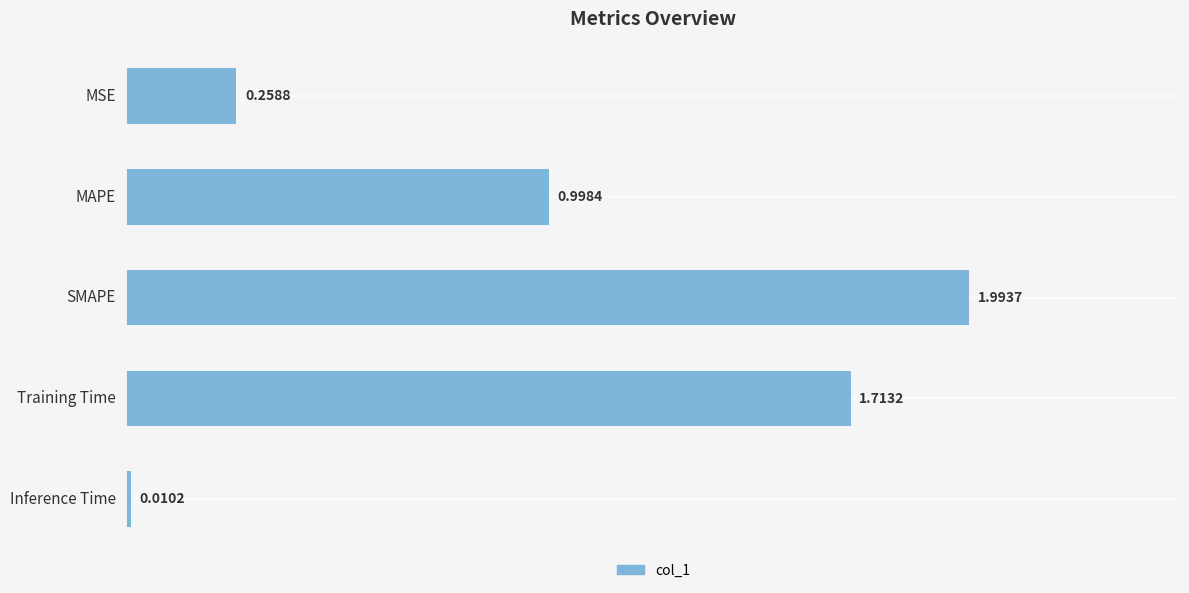

Between Inference Time and MSE, which is larger?

MSE